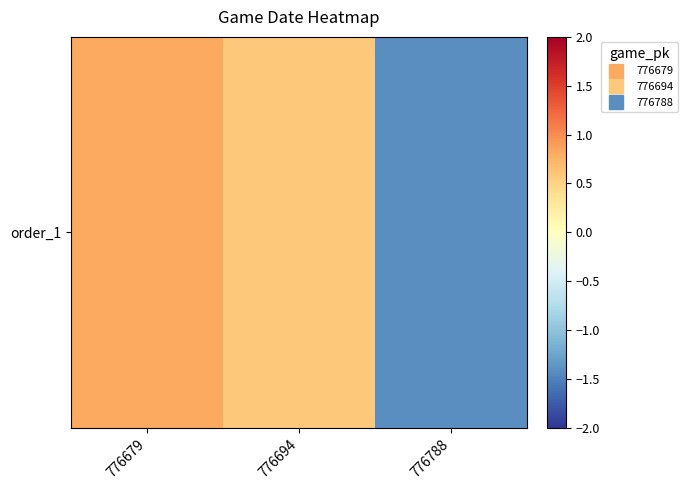

How many values are above zero?

2